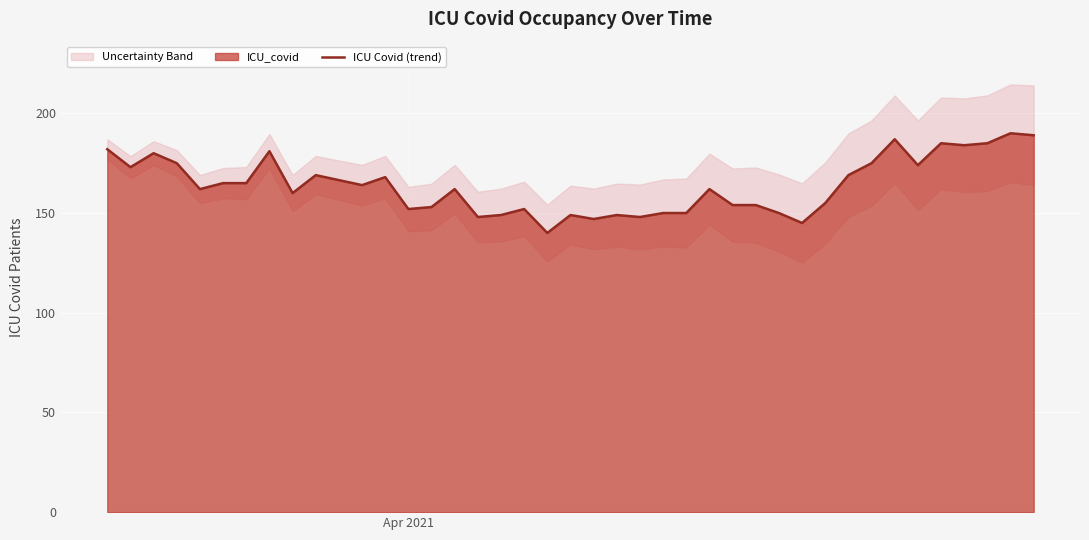

What is the maximum value for ICU Covid (trend)?

190